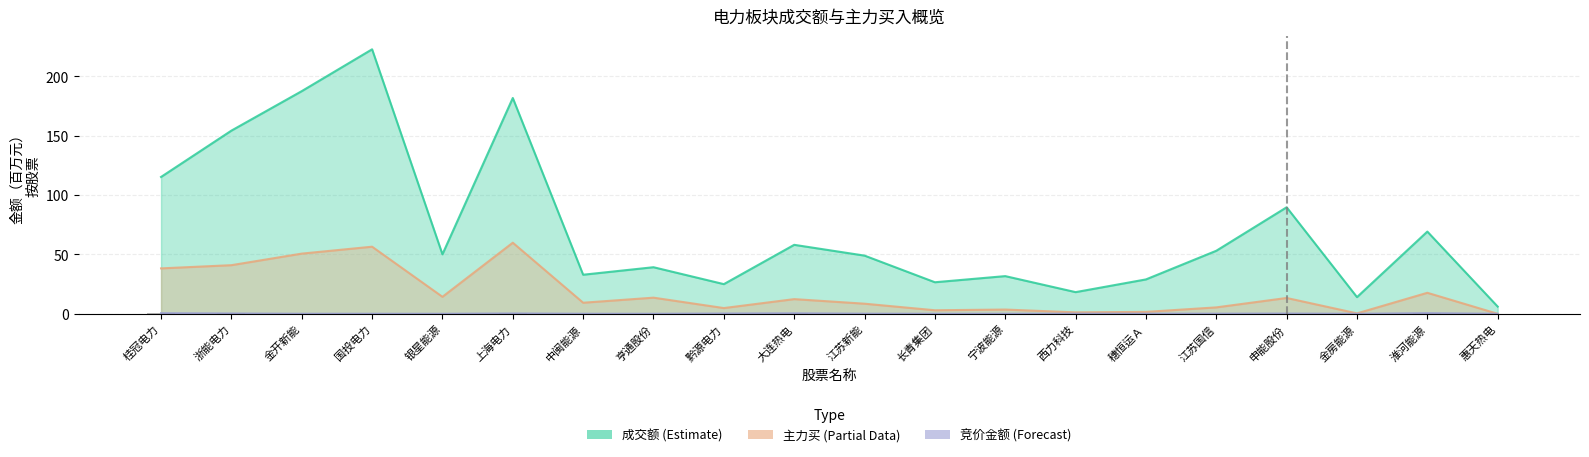

List the labels in order of 成交额 value, smallest first.

惠天热电, 金房能源, 西力科技, 黔源电力, 长青集团, 穗恒运Ａ, 宁波能源, 中闽能源, 亨通股份, 江苏新能, 银星能源, 江苏国信, 大连热电, 淮河能源, 申能股份, 桂冠电力, 浙能电力, 上海电力, 金开新能, 国投电力